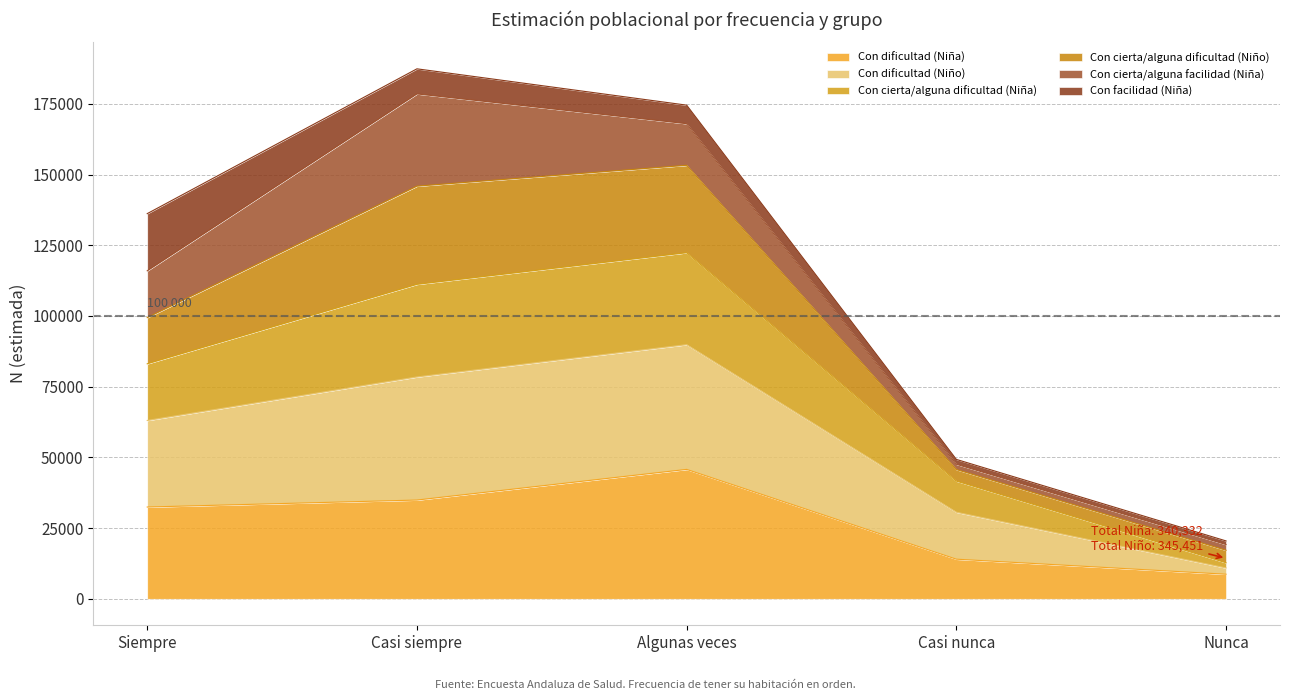

Is the value of Con dificultad (Niño) at Siempre greater than the value of Con cierta/alguna dificultad (Niña) at Casi siempre?

No